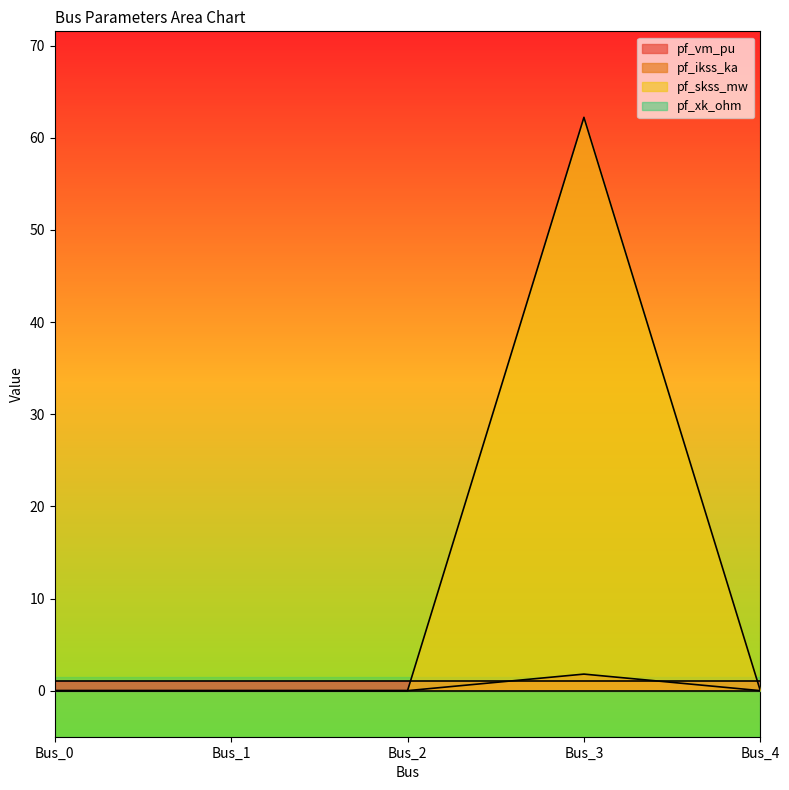

Is it true that pf_skss_mw equals 0.0 at Bus_1?

True